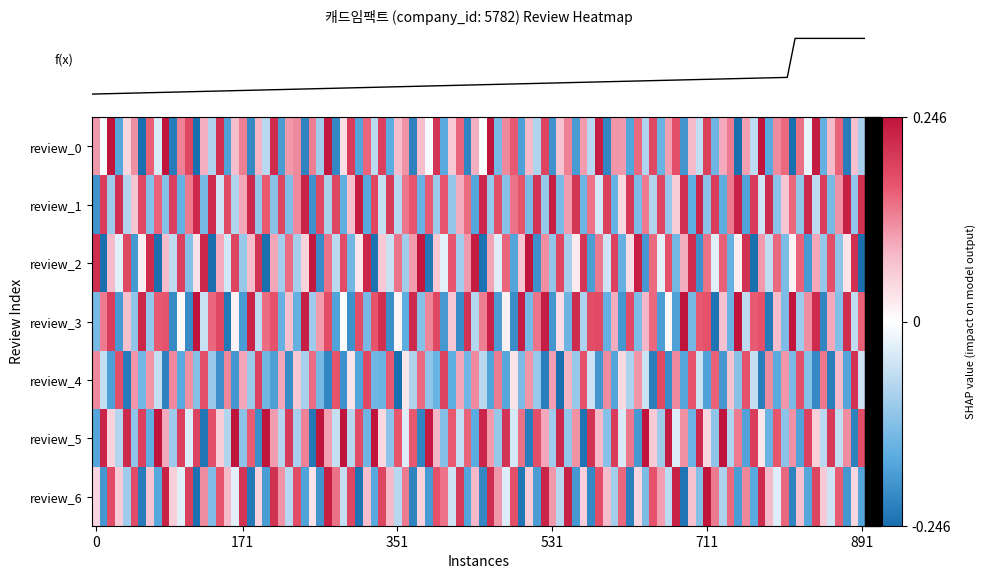

What is the maximum value shown in the chart?

0.2